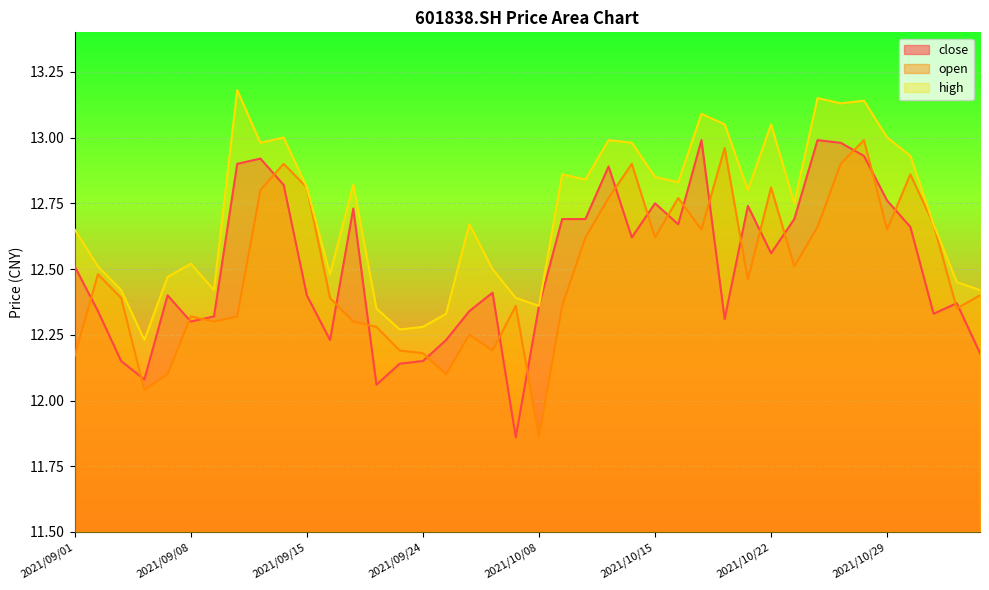

Which category has the lowest value in the close series?

2021/09/30